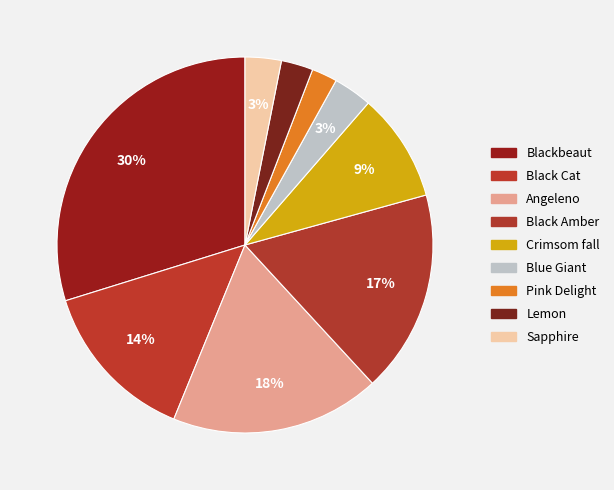

Count the number of slices in the pie.

9